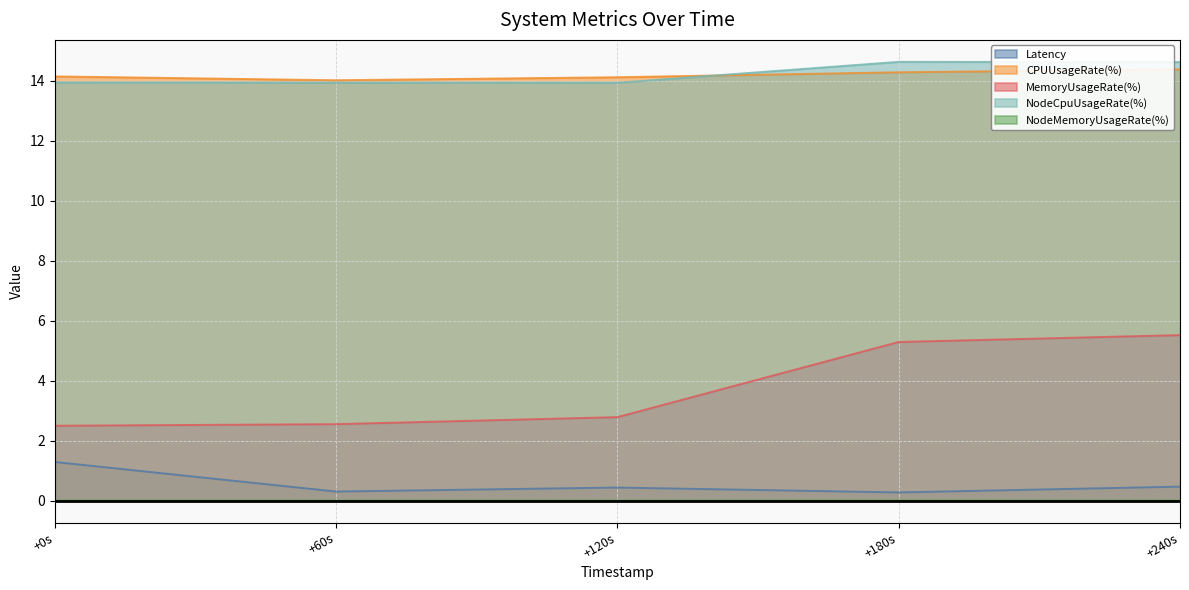

Which series has the largest range (max minus min)?

MemoryUsageRate(%)